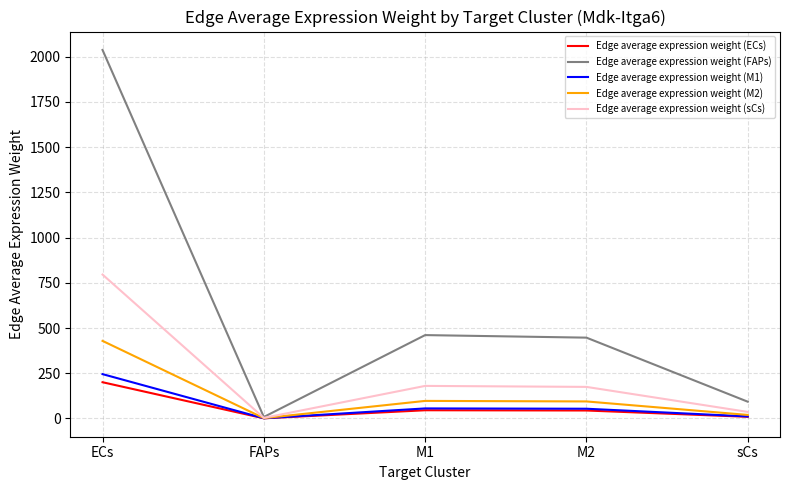

What position from the right is M1?

3